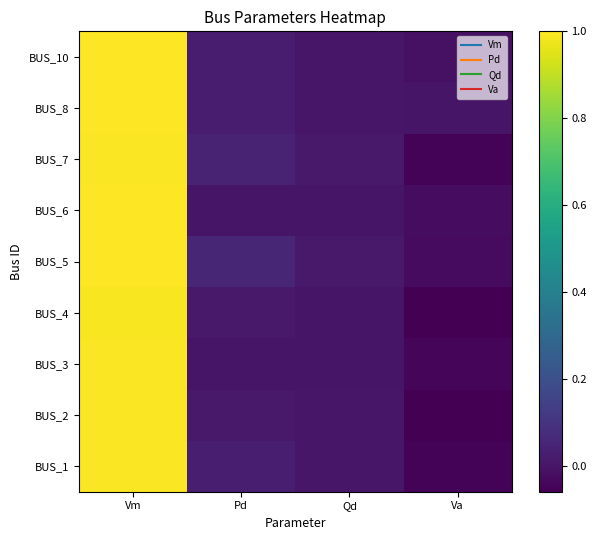

At which category does the chart reach its peak across all series?

Vm